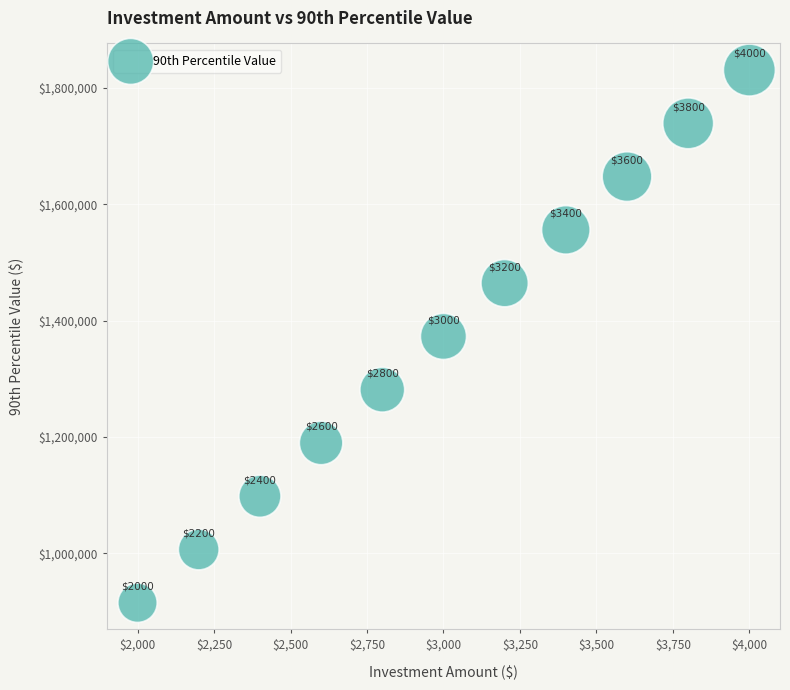

What Y value in the scatter plot is closest to 1372851?

1372851.6